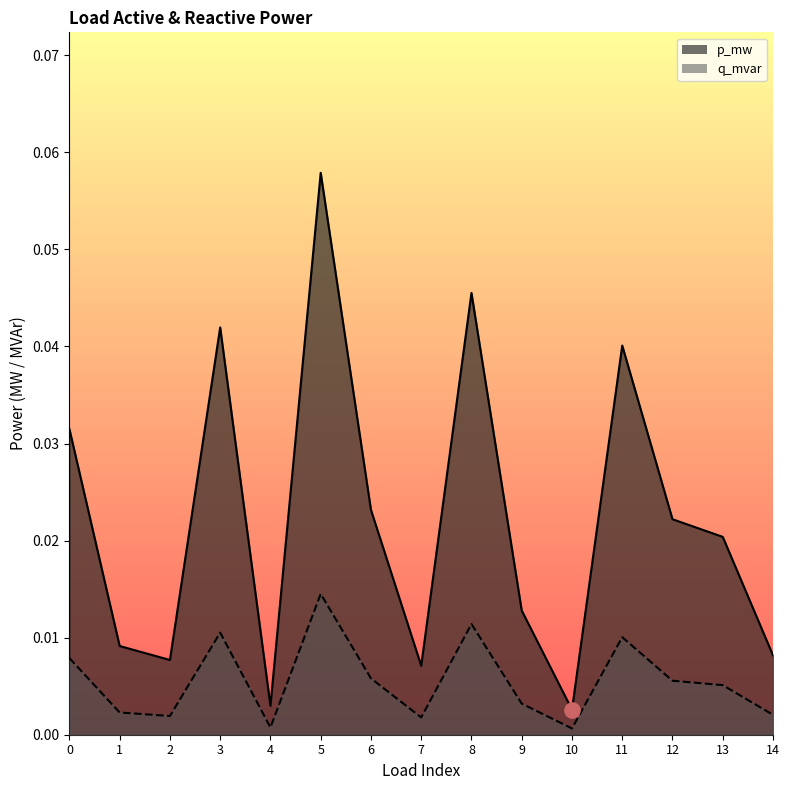

Which series contains the lowest Y value?

q_mvar